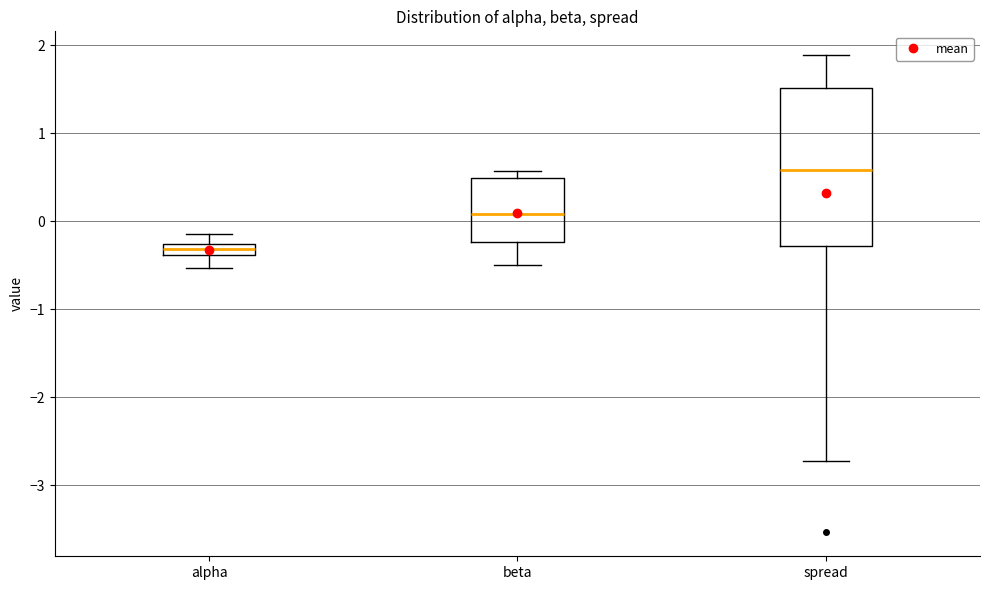

Which box's median line is the highest?

spread